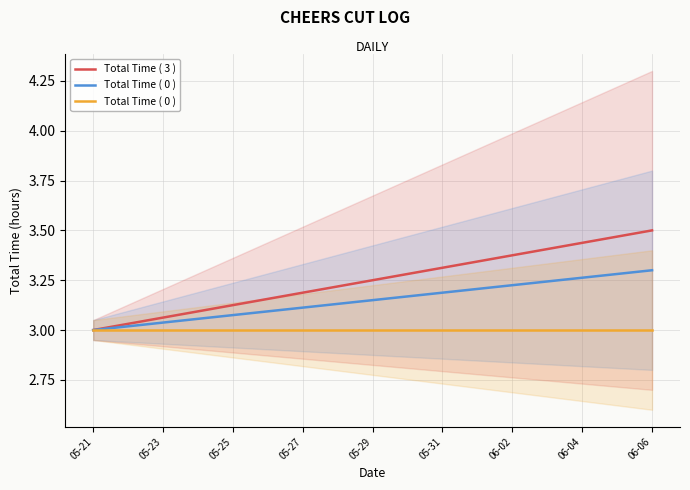

List the series in order of their overall mean, highest first.

Total Time ( 3 ), Total Time ( 0 )